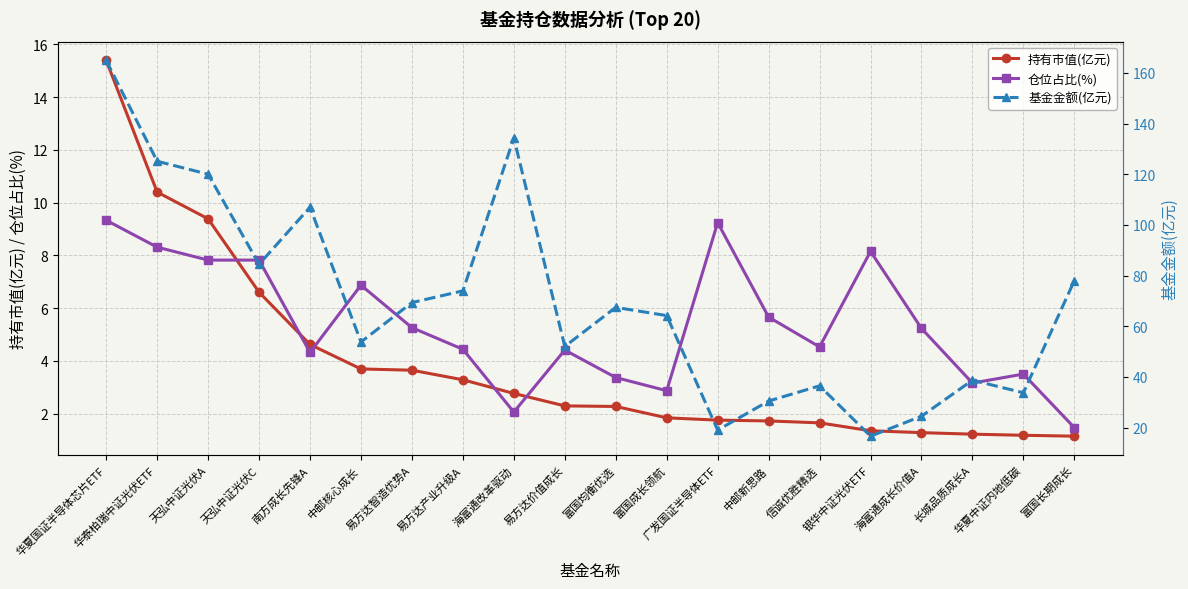

What value does the 基金金额(亿元) series have at 海富通成长价值A?

24.5